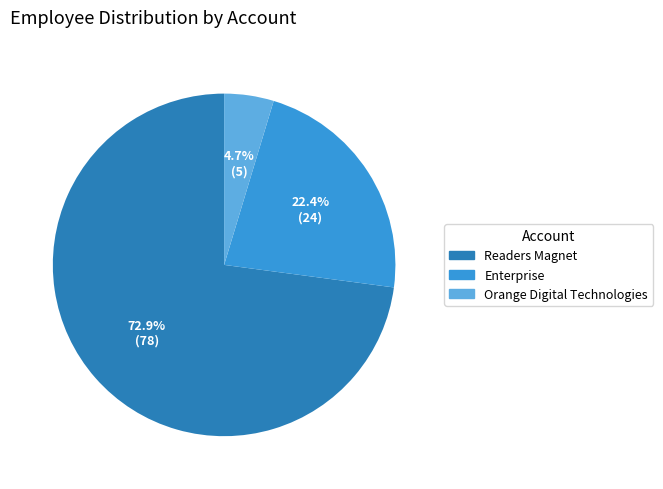

What is the largest slice in the pie chart?

Readers Magnet